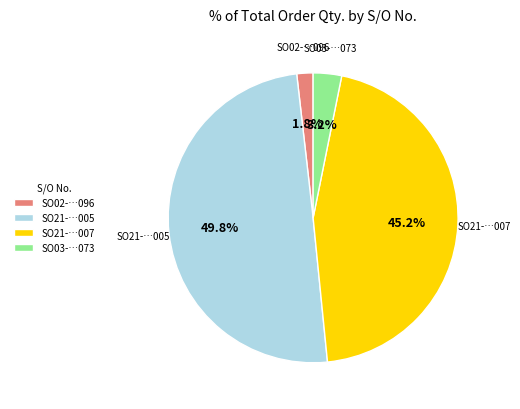

What is the largest slice in the pie chart?

SO21-…005